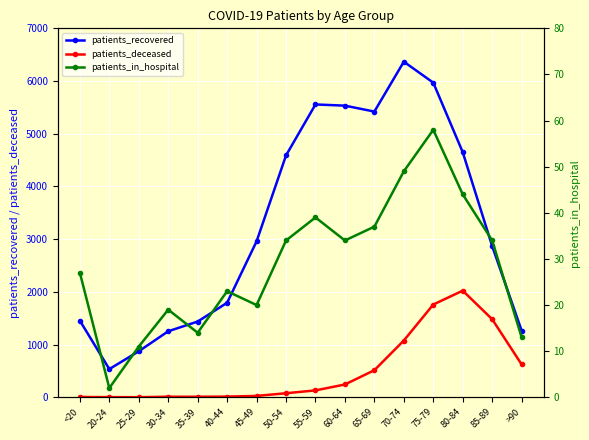

Which category has the highest value in the patients_in_hospital series?

75-79